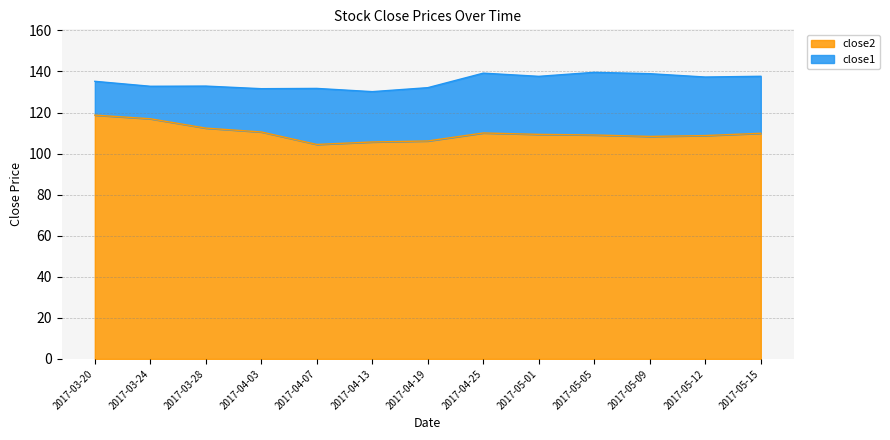

How many lines are shown in the chart?

2